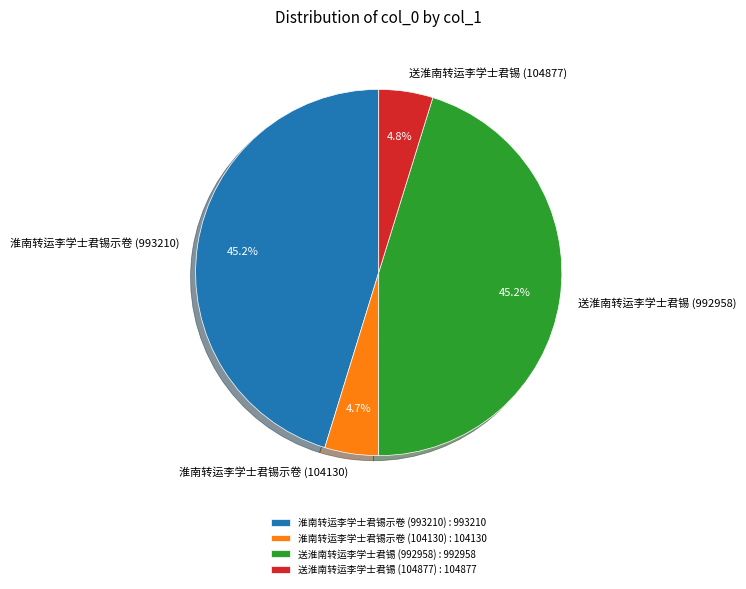

Between 送淮南转运李学士君锡 (104877) and 送淮南转运李学士君锡 (992958), which is larger?

送淮南转运李学士君锡 (992958)